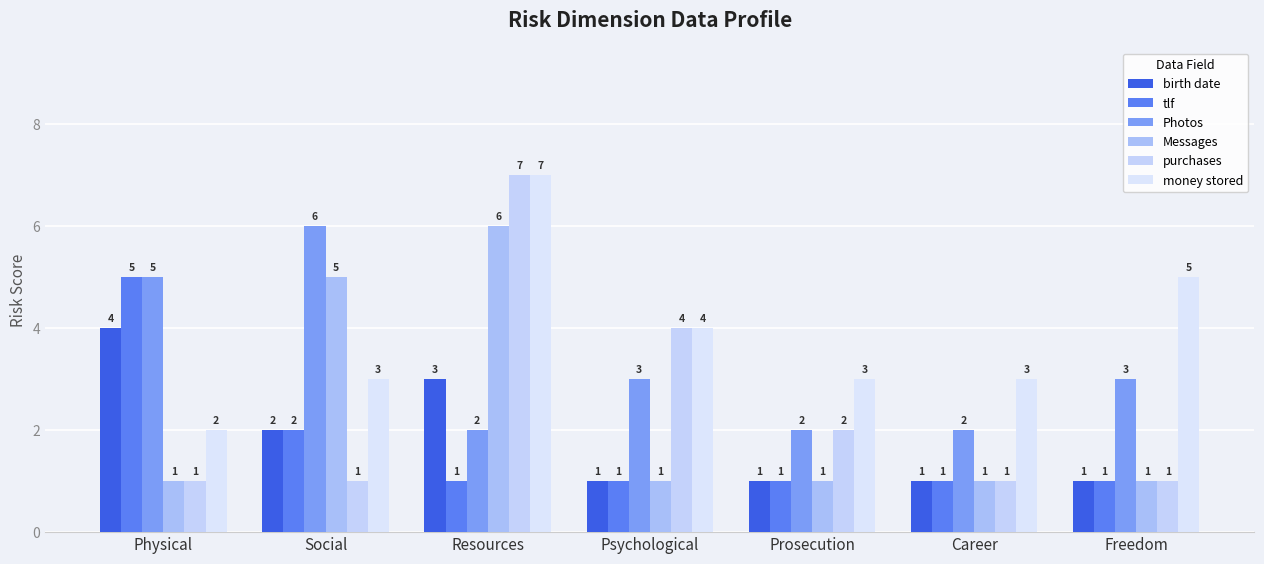

At Prosecution, list the series in order from largest to smallest.

money stored, Photos, purchases, birth date, tlf, Messages